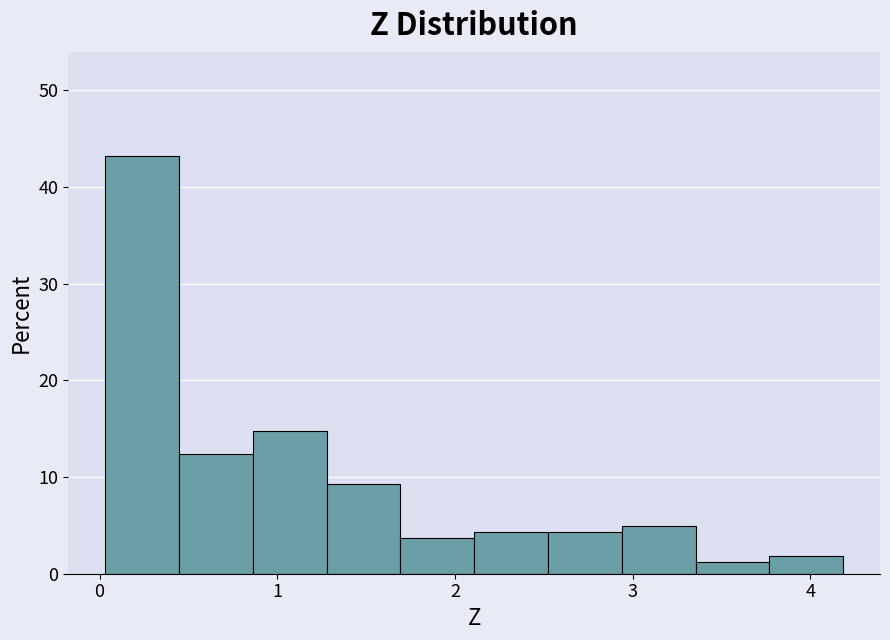

Reading left to right, list every bar in this chart as the range it spans on the x-axis followed by its height. Neither the bar edges nor the heights are printed on the chart, so give them approximately, as read against the axes.

0.0 to 0.4: 43
0.4 to 0.9: 12
0.9 to 1.3: 15
1.3 to 1.7: 9
1.7 to 2.1: 4
2.1 to 2.5: 4
2.5 to 2.9: 4
2.9 to 3.4: 5
3.4 to 3.8: 1
3.8 to 4.2: 2